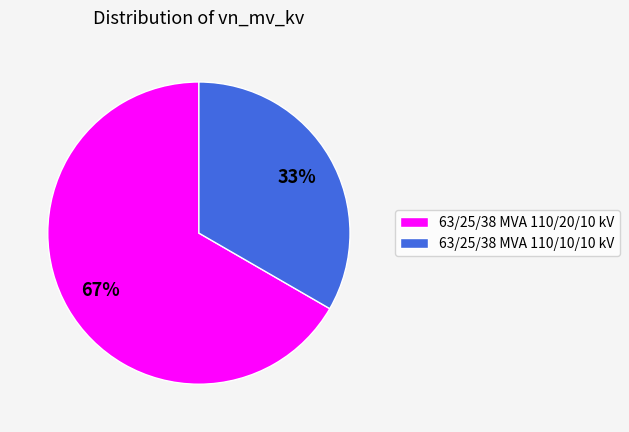

What is the largest slice in the pie chart?

63/25/38 MVA 110/20/10 kV